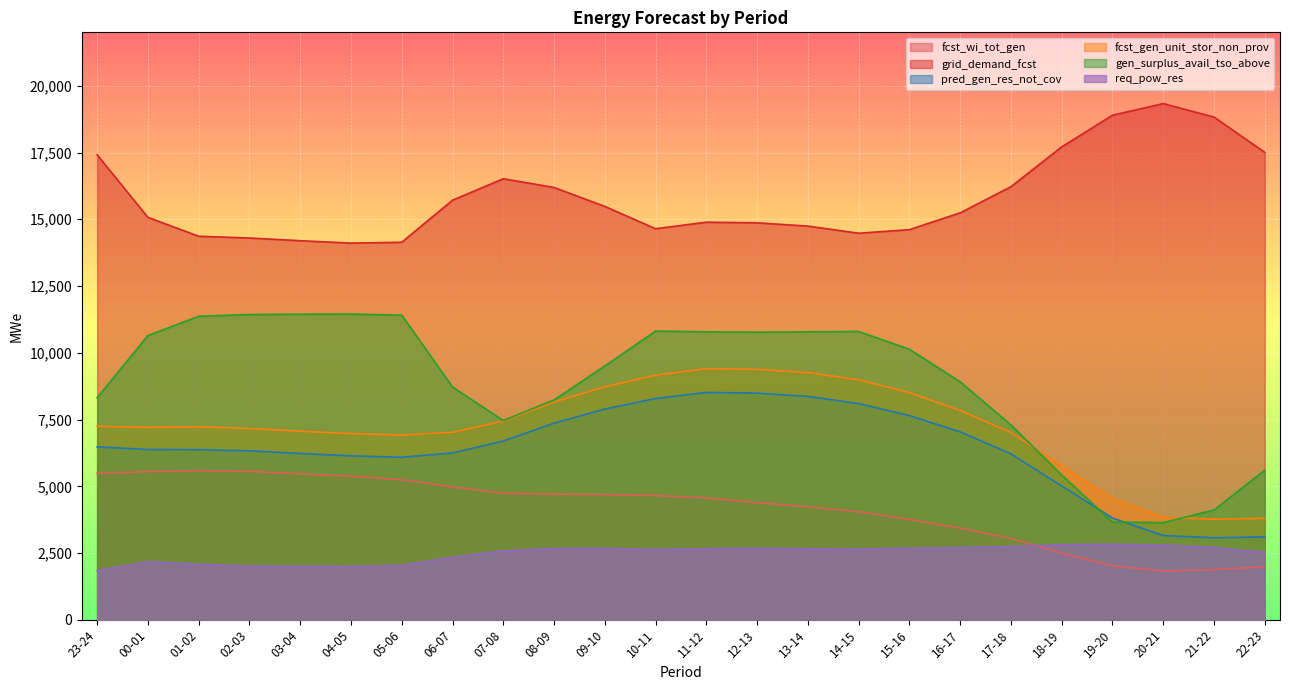

True or false: pred_gen_res_not_cov and fcst_gen_unit_stor_non_prov intersect in this chart.

False